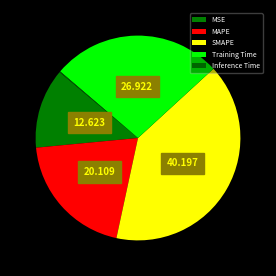

Combined, do MAPE and SMAPE account for over 50%?

Yes